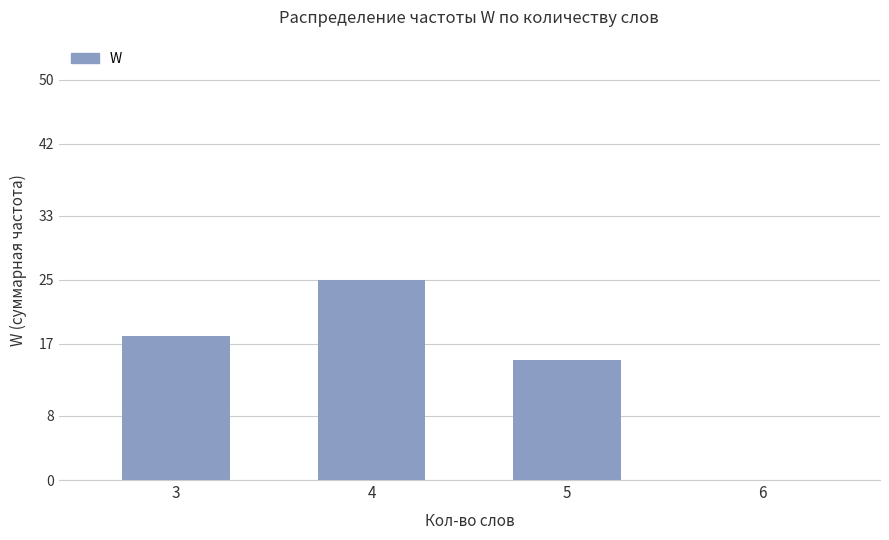

How many values are between 15 and 25?

3